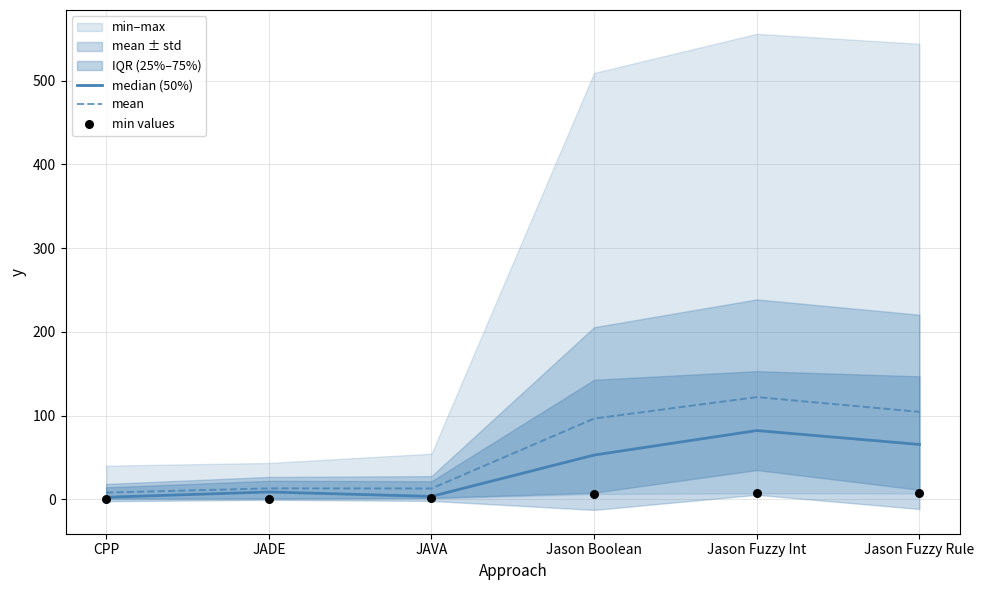

Which series has the largest total across all categories?

mean